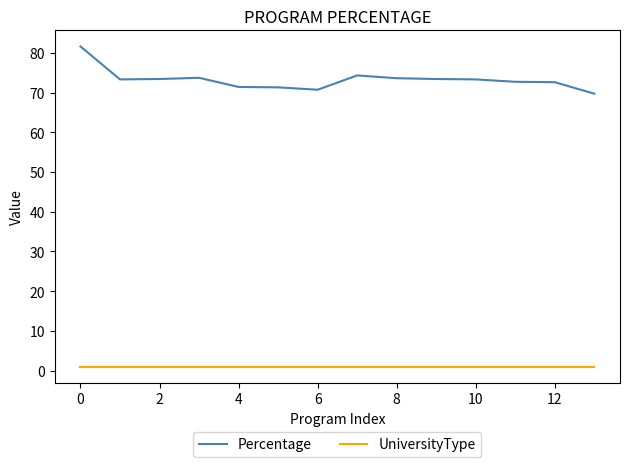

Which series has the largest total across all categories?

Percentage